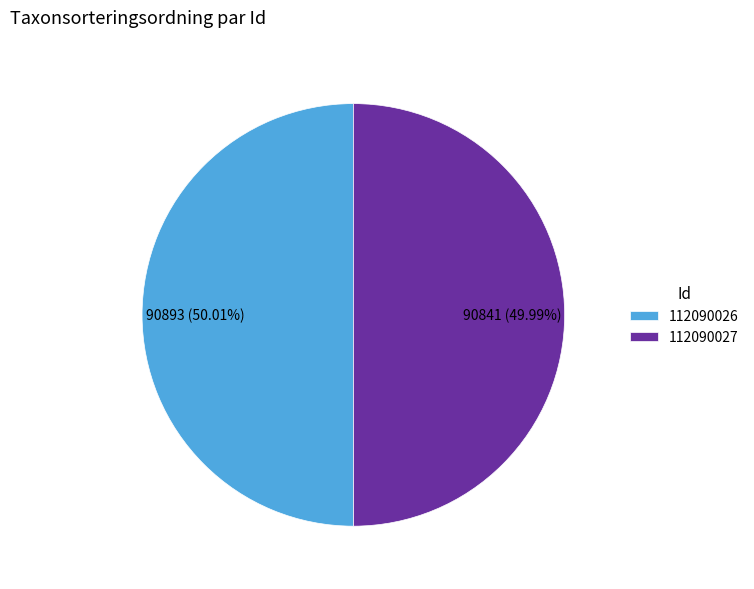

The 112090026 slice represents 64% of the pie. True or false?

False